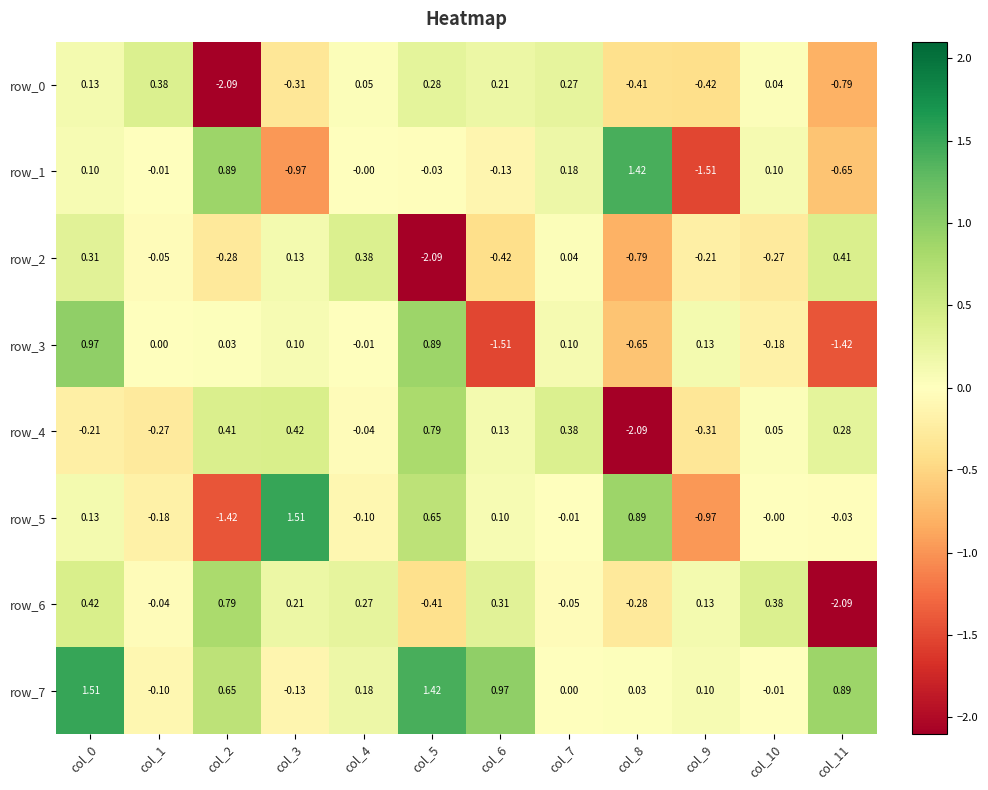

Is the value of row_3 at col_11 greater than the value of row_4 at col_9?

No